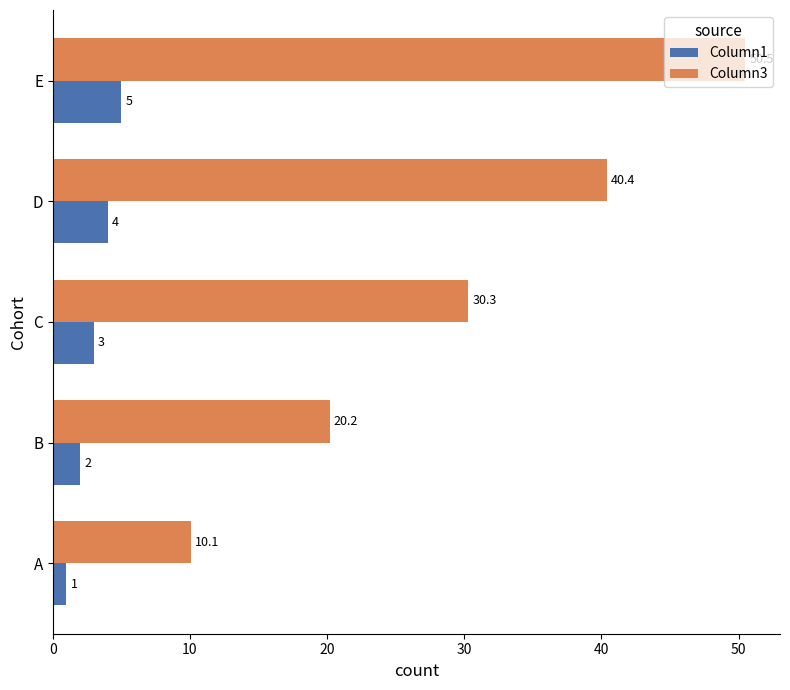

Is it true that Column1 equals 3.0 at C?

True